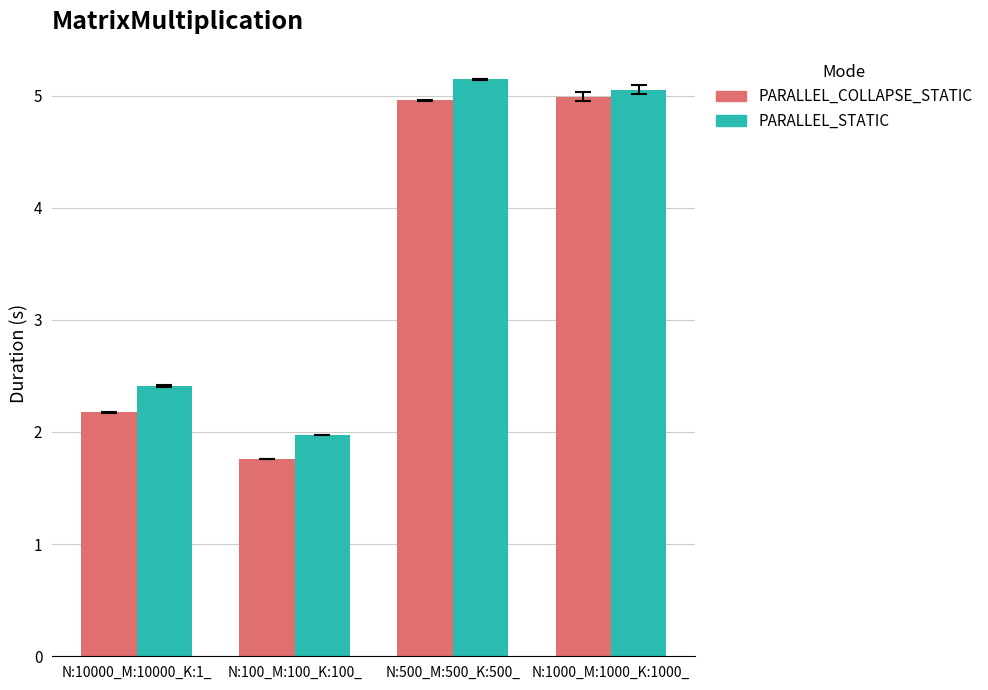

Which label corresponds to the largest value in the chart?

N:500_M:500_K:500_